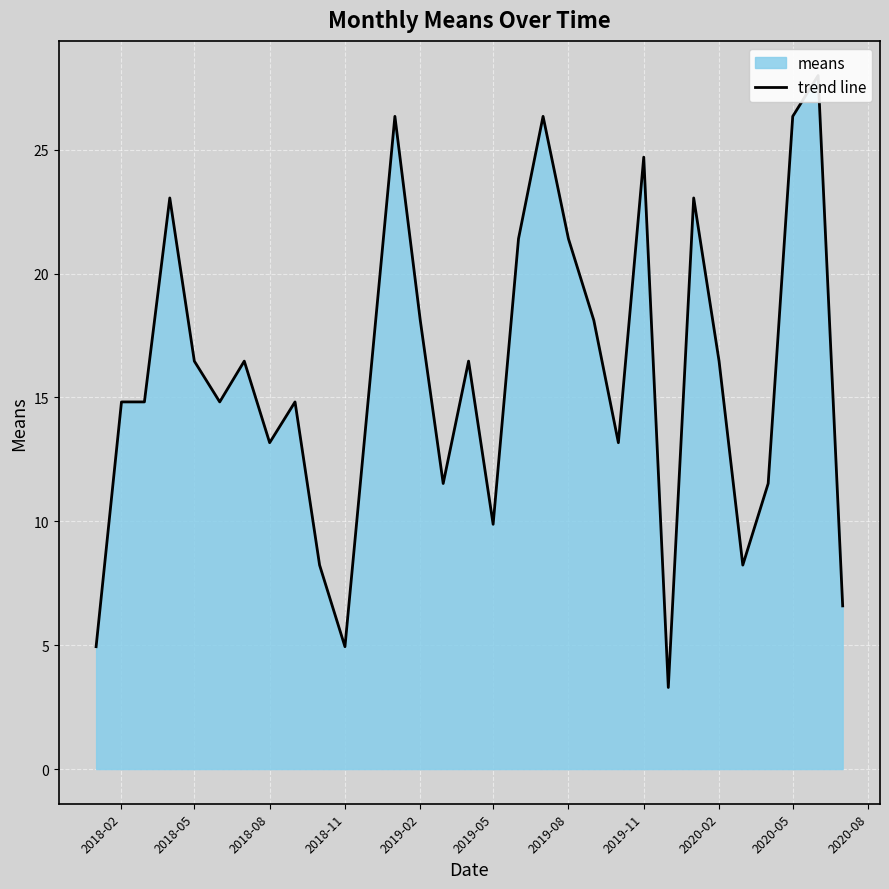

True or false: the data shows 26.3 at 2020-05.

True